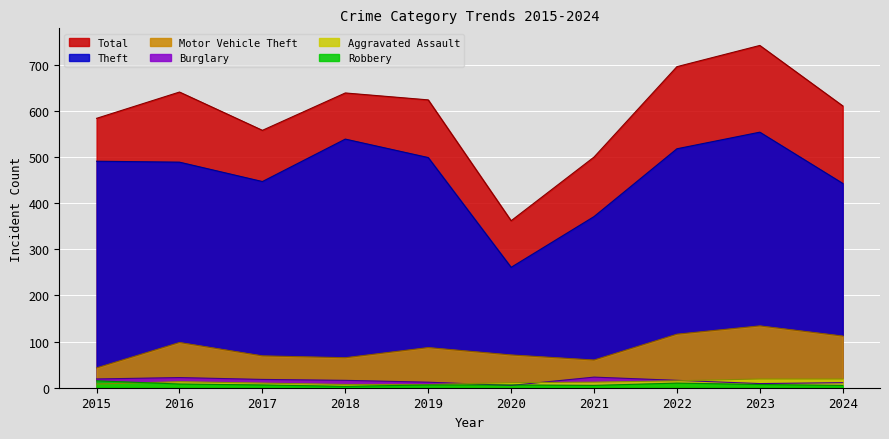

Count the number of categories in the chart.

10